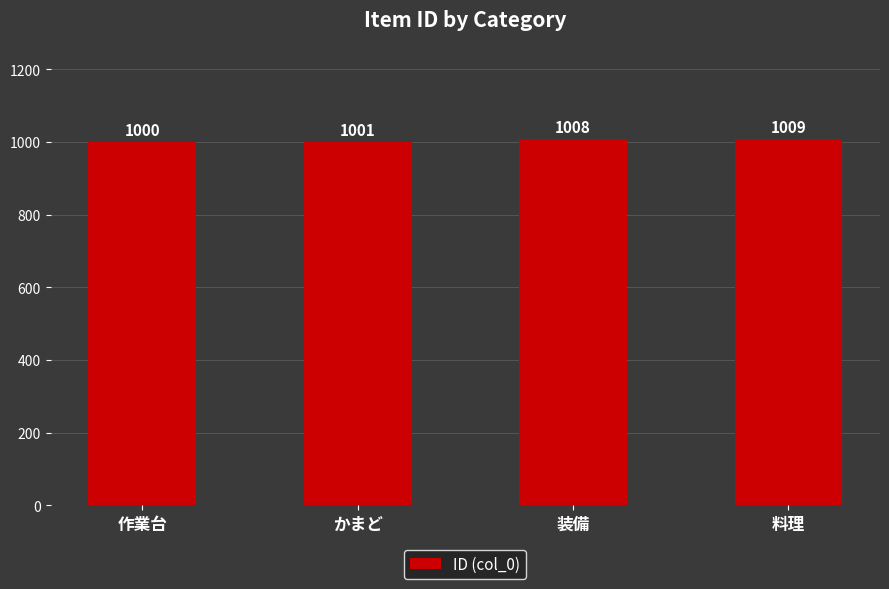

Reading right to left, what are all the values shown in this chart?

1009	1008	1001	1000